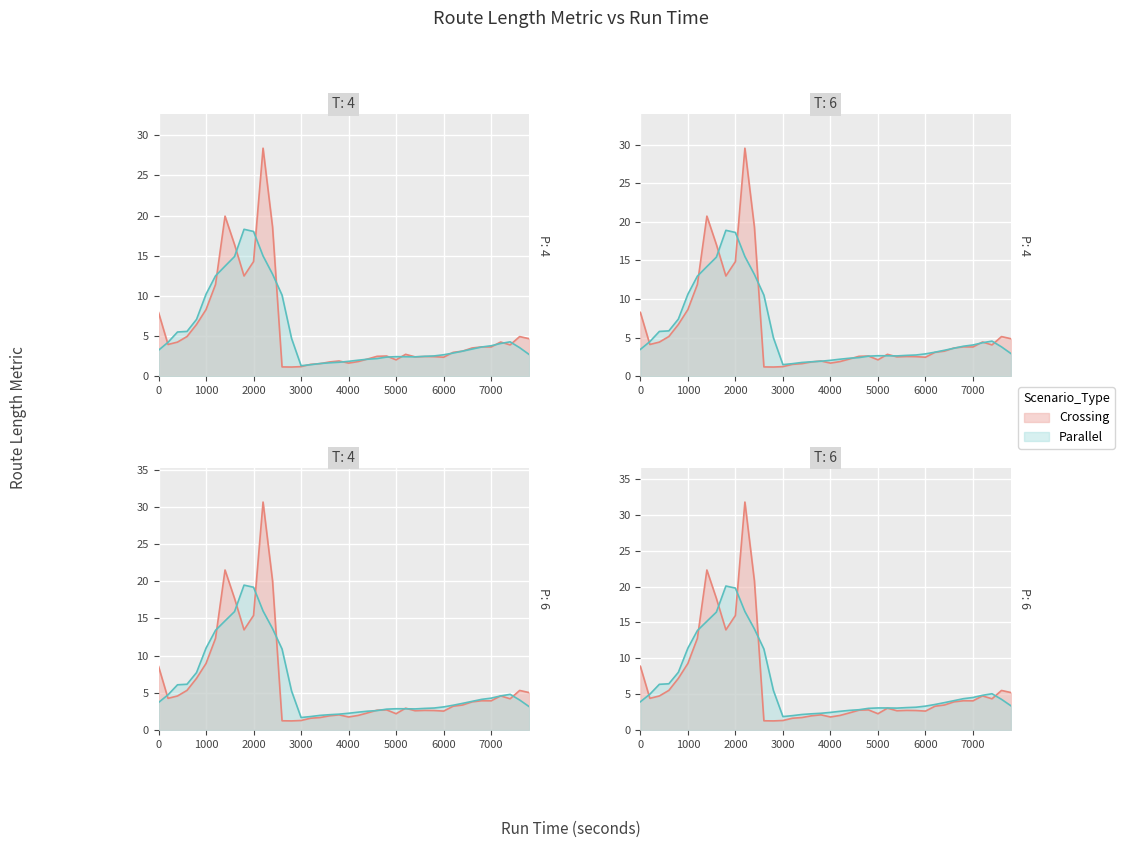

What is the value of the 23rd point from the left?

2.1